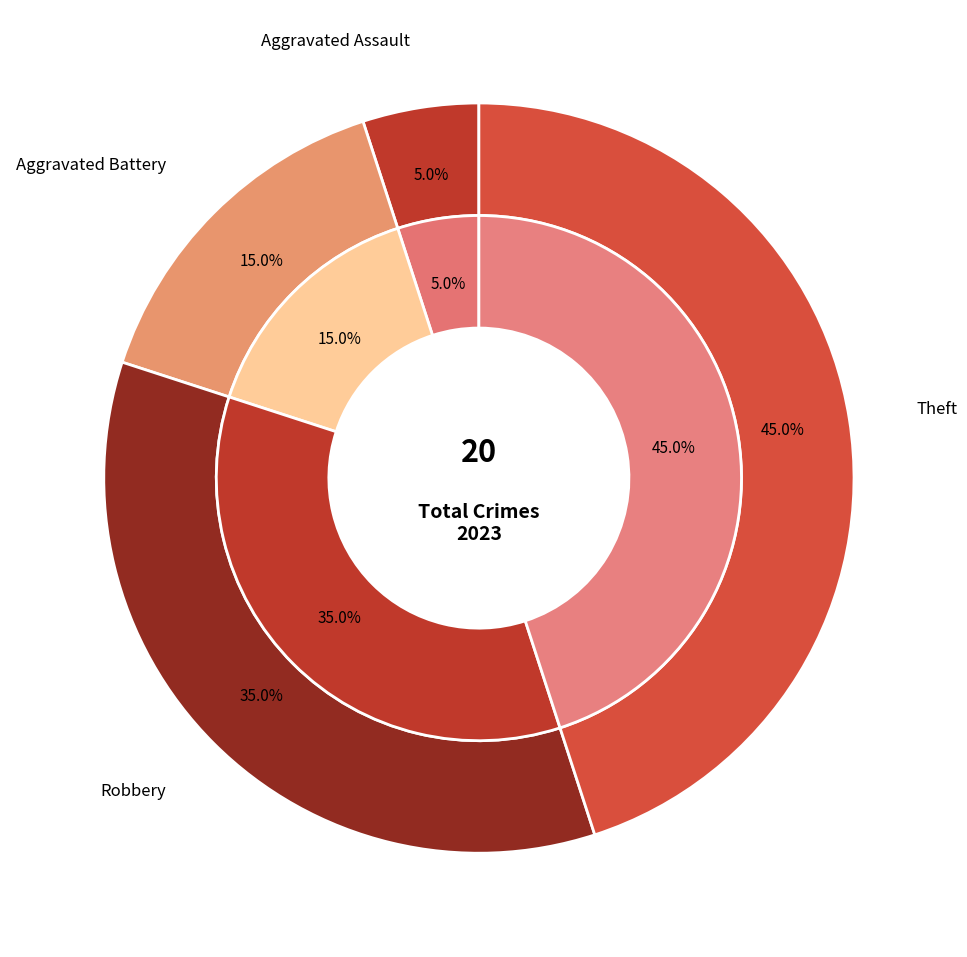

Does Aggravated Battery account for over 50% of the chart?

No